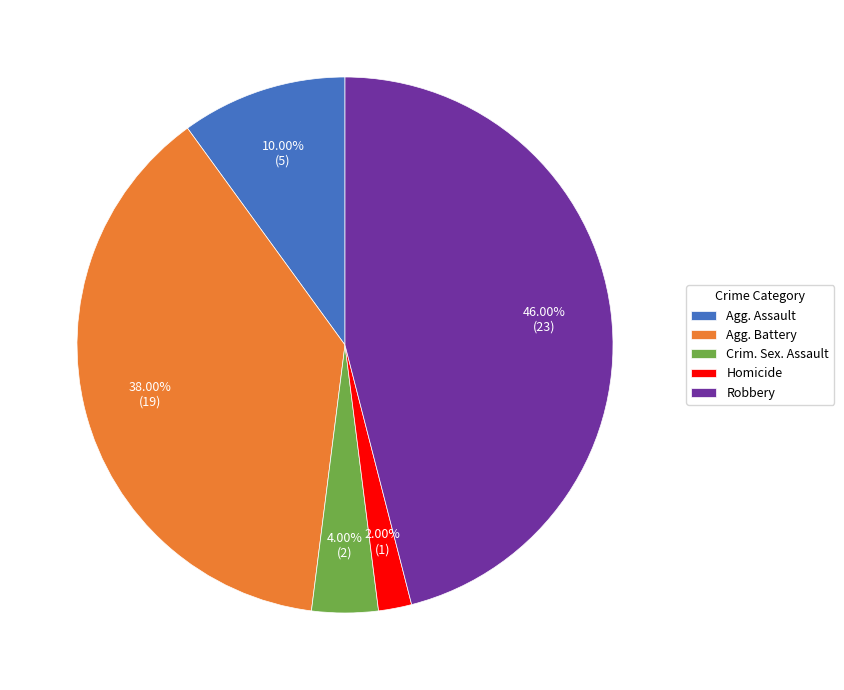

Is the sum of Agg. Battery and Robbery greater than half?

Yes